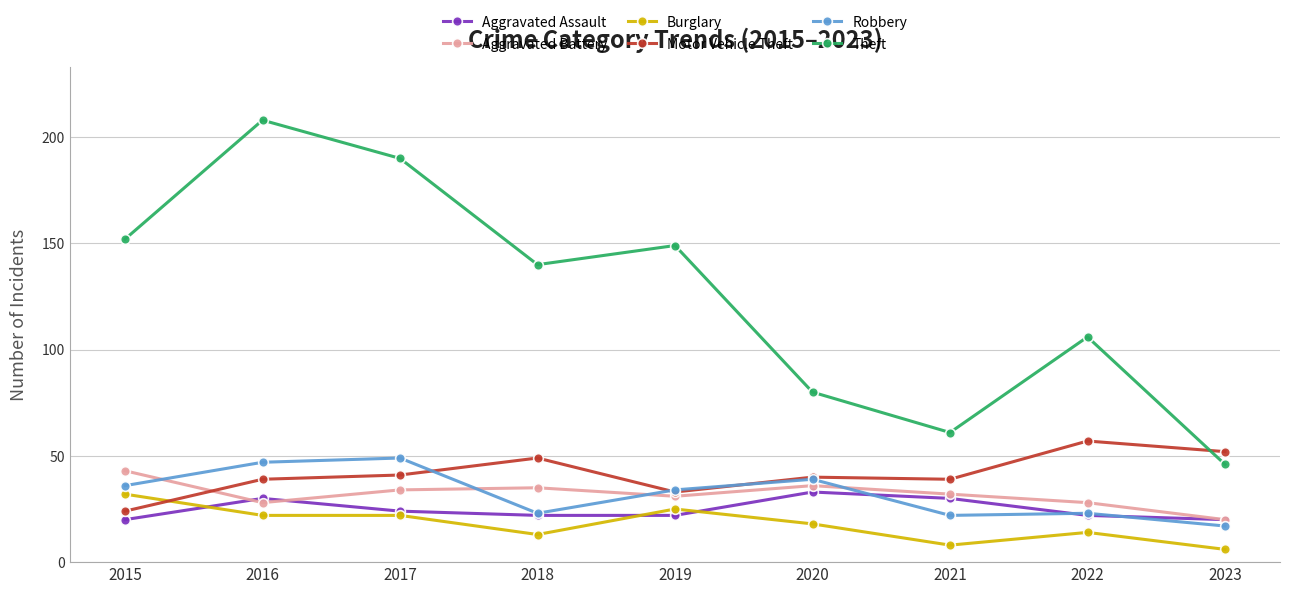

Reading left to right, transcribe all the data shown in this chart.

Aggravated Assault: 20	30	24	22	22	33	30	22	20
Aggravated Battery: 43	28	34	35	31	36	32	28	20
Burglary: 32	22	22	13	25	18	8	14	6
Motor Vehicle Theft: 24	39	41	49	33	40	39	57	52
Robbery: 36	47	49	23	34	39	22	23	17
Theft: 152	208	190	140	149	80	61	106	46